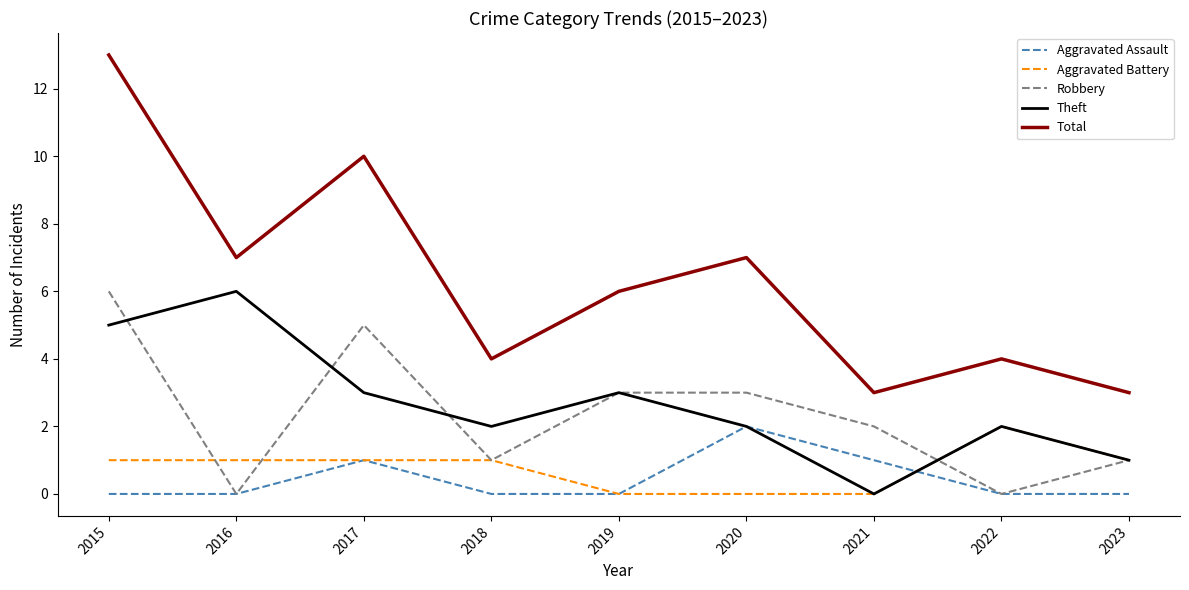

How many values in Theft are above zero?

8